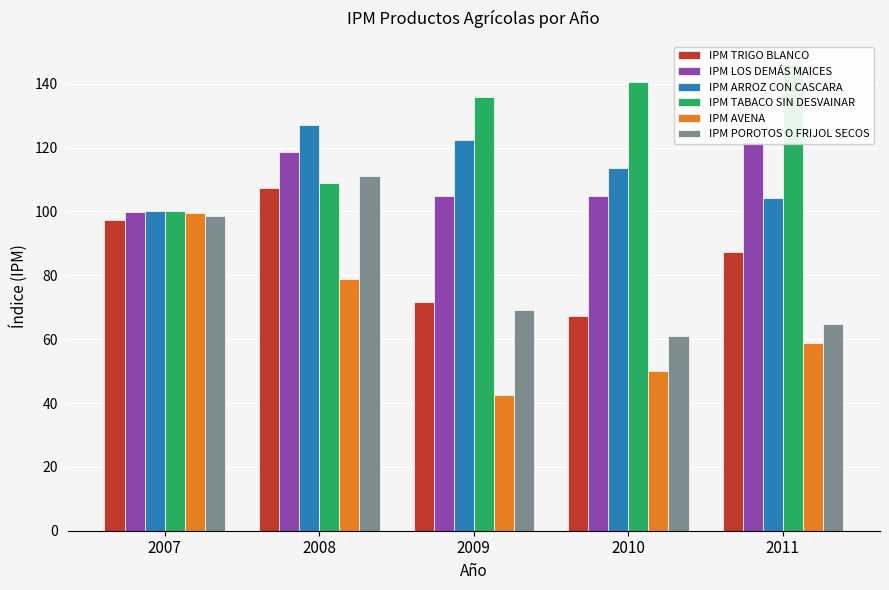

Is it true that IPM TABACO SIN DESVAINAR equals 136.0 at 2009?

True